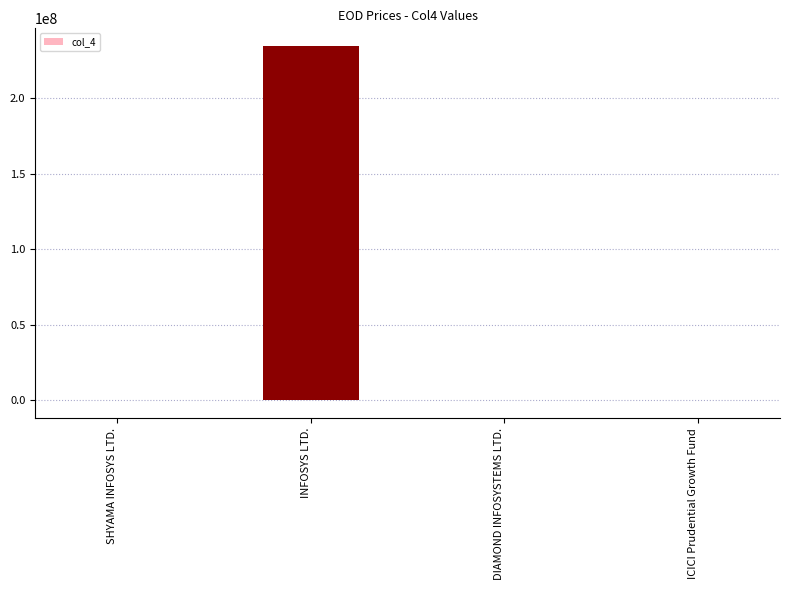

What is the sum of all values?

234406944